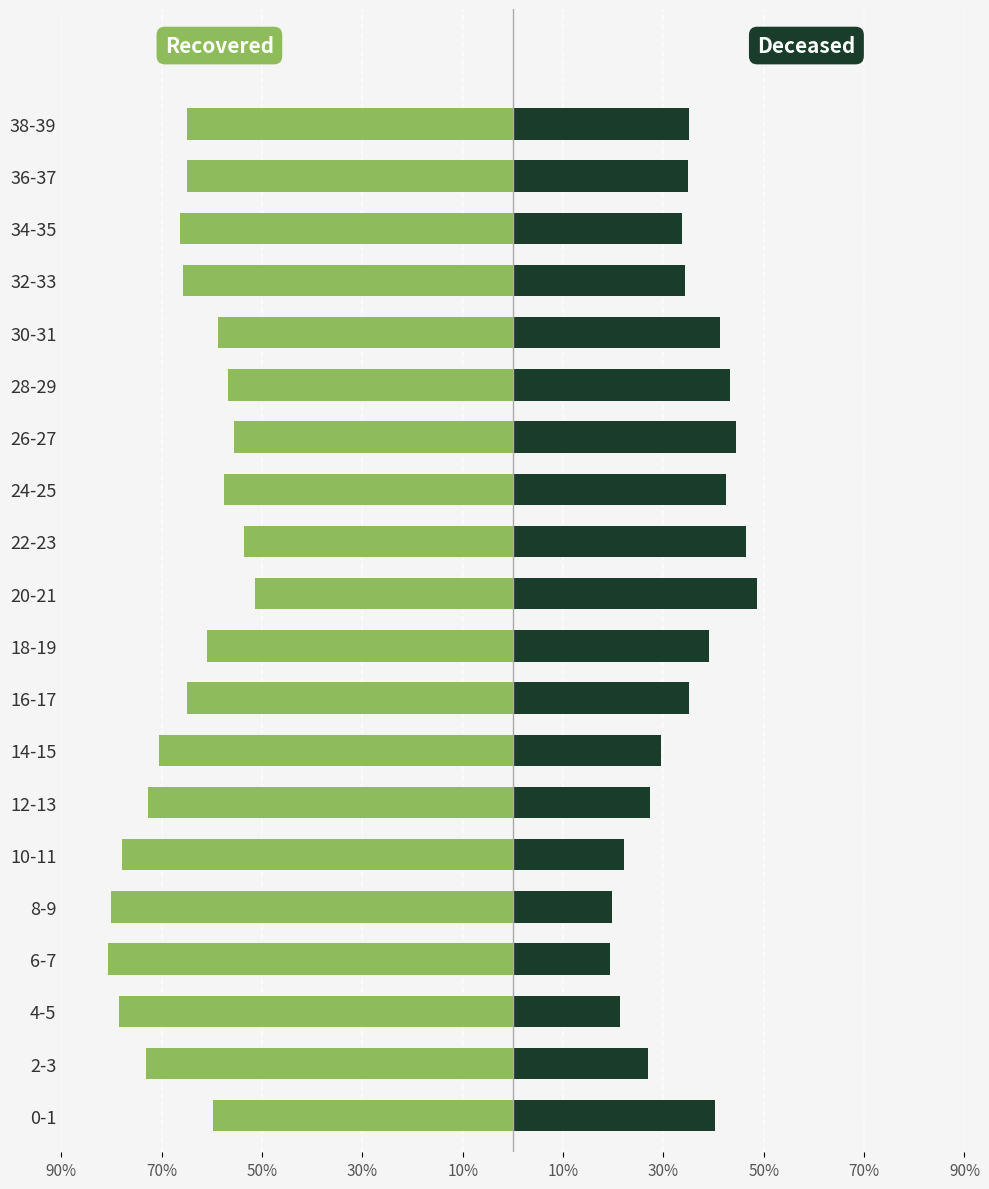

Reading right to left, list all the values displayed in this chart.

Recovered: -65.0	-65.0	-66.4	-65.7	-58.7	-56.8	-55.5	-57.6	-53.5	-51.4	-60.9	-65.0	-70.5	-72.7	-77.8	-80.2	-80.6	-78.6	-73.1	-59.7
Deceased: 35.0	35.0	33.6	34.3	41.3	43.2	44.5	42.4	46.5	48.6	39.1	35.0	29.5	27.3	22.2	19.8	19.4	21.4	26.9	40.3